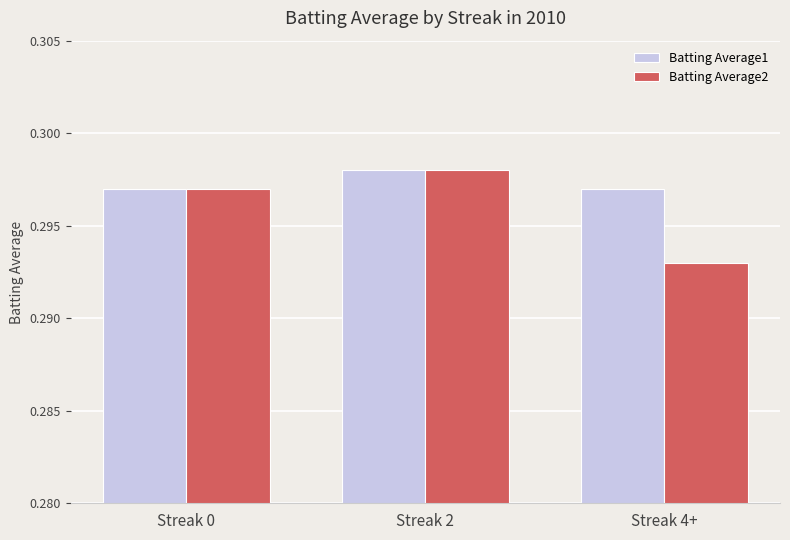

At how many categories does at least one series exceed 0?

3